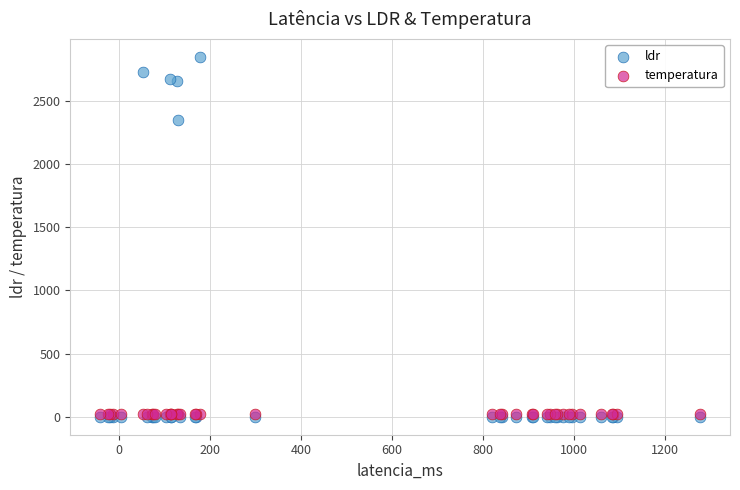

Across all series, what Y value is closest to 1424?

2346.0